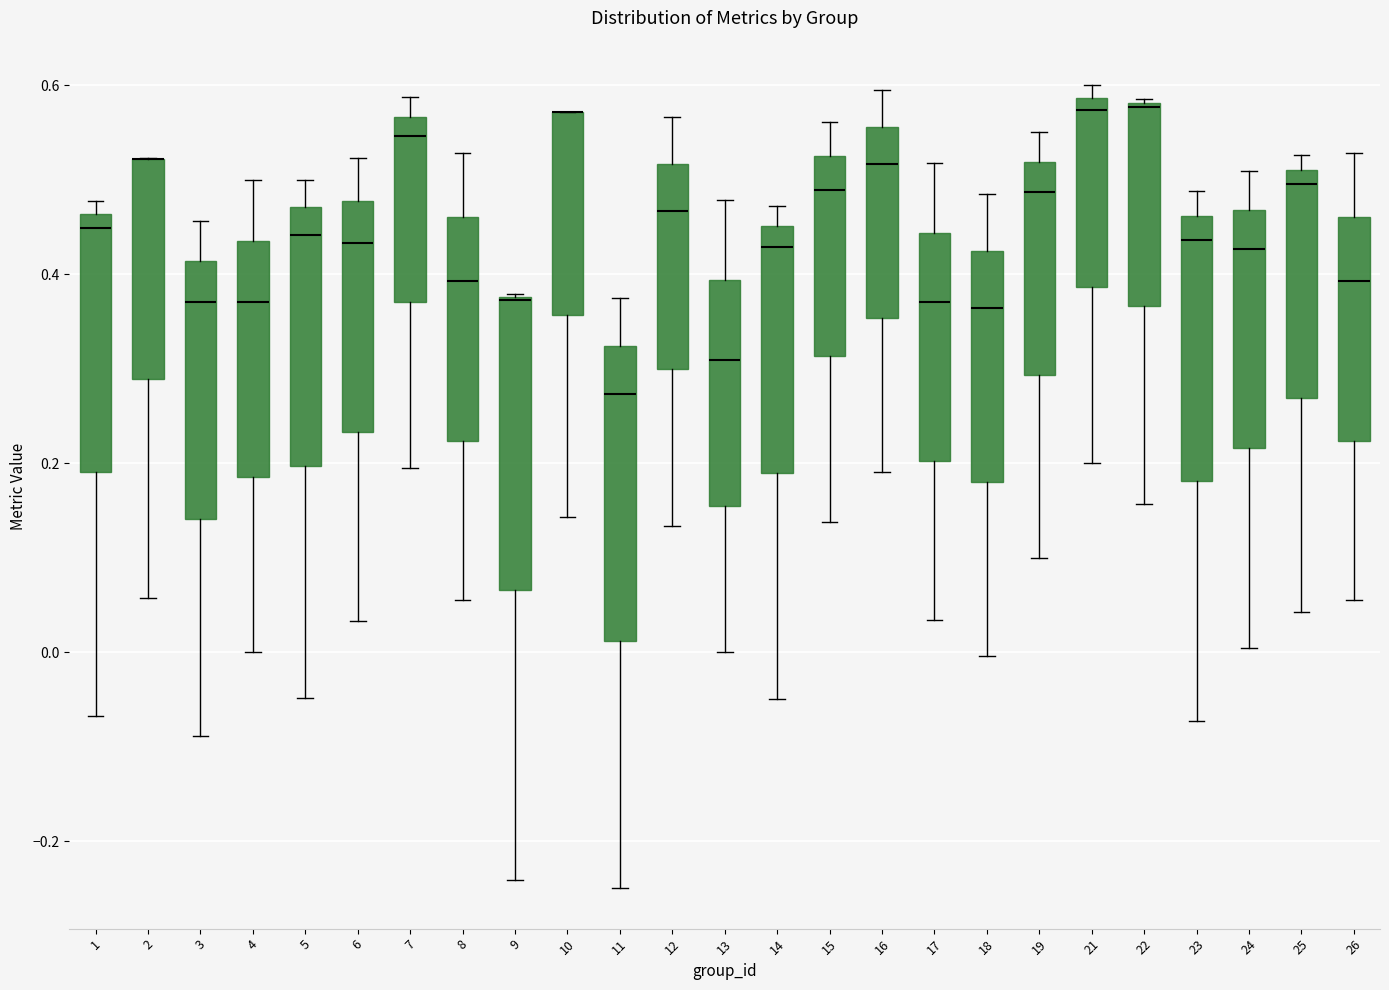

Where is the lower edge of the box at x = 26 on the y-axis? The values are not printed on the chart, so give them approximately, as read against the axis.

0.22